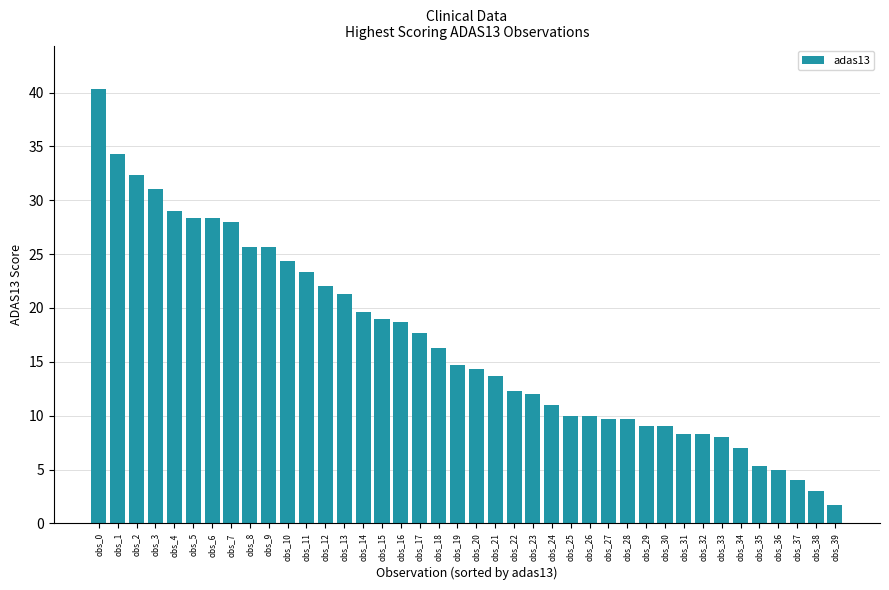

What is the change in value from obs_3 to obs_7?

-3.0